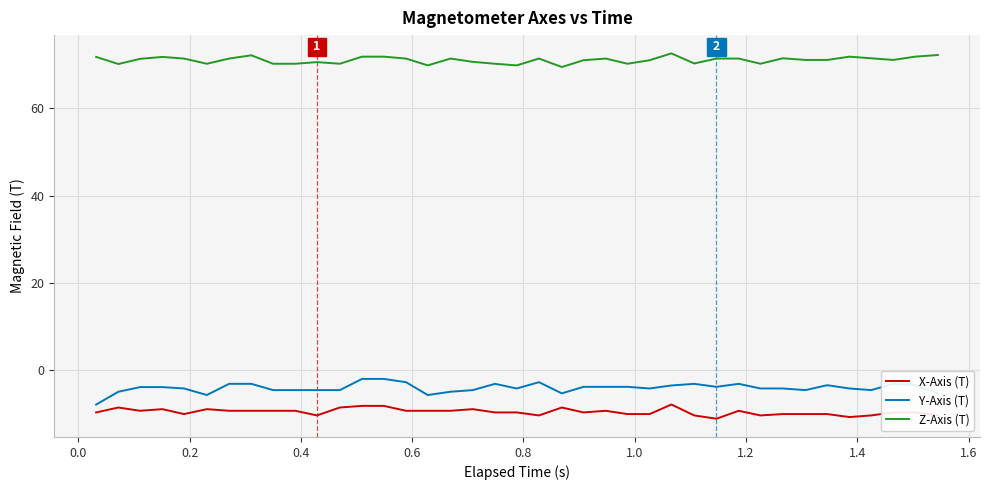

Which series has the largest range (max minus min)?

Y-Axis (T)